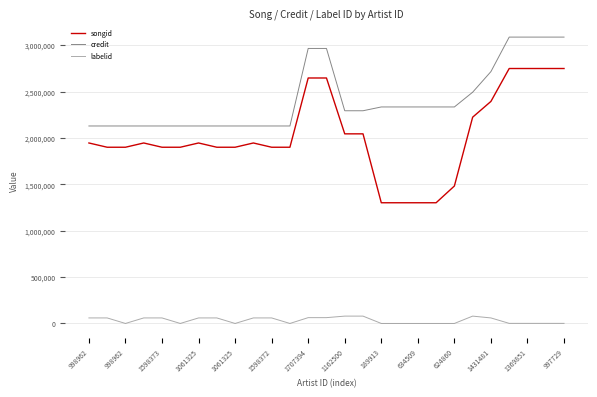

What is the maximum value shown in the chart?

3089277